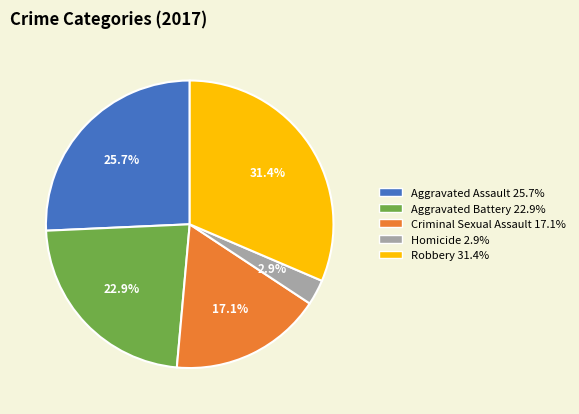

The Aggravated Assault slice represents 35% of the pie. True or false?

False